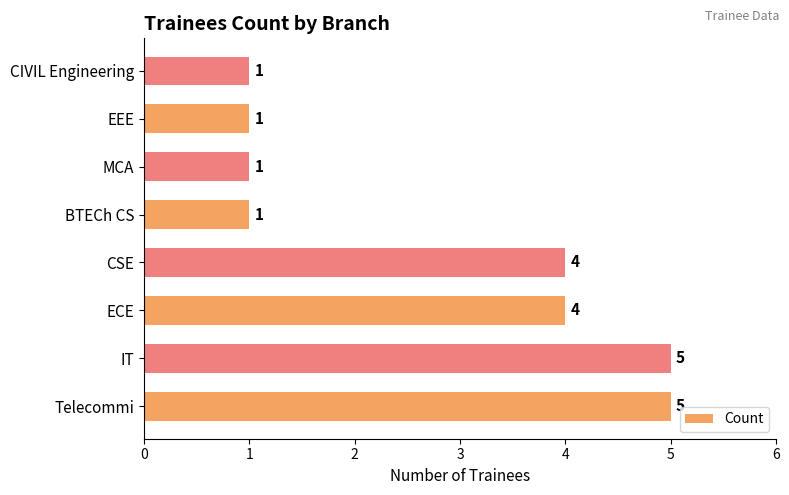

What is the difference between the maximum and minimum values?

4